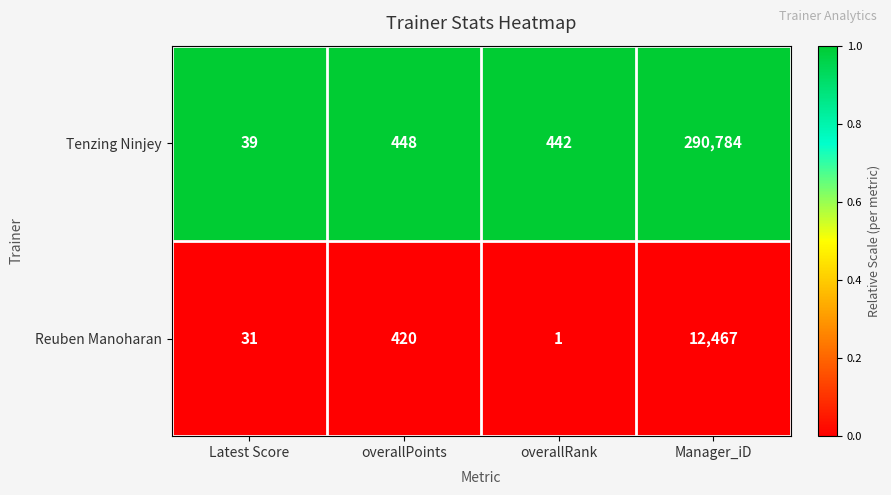

True or false: Reuben Manoharan has a value of 42 at Latest Score.

False